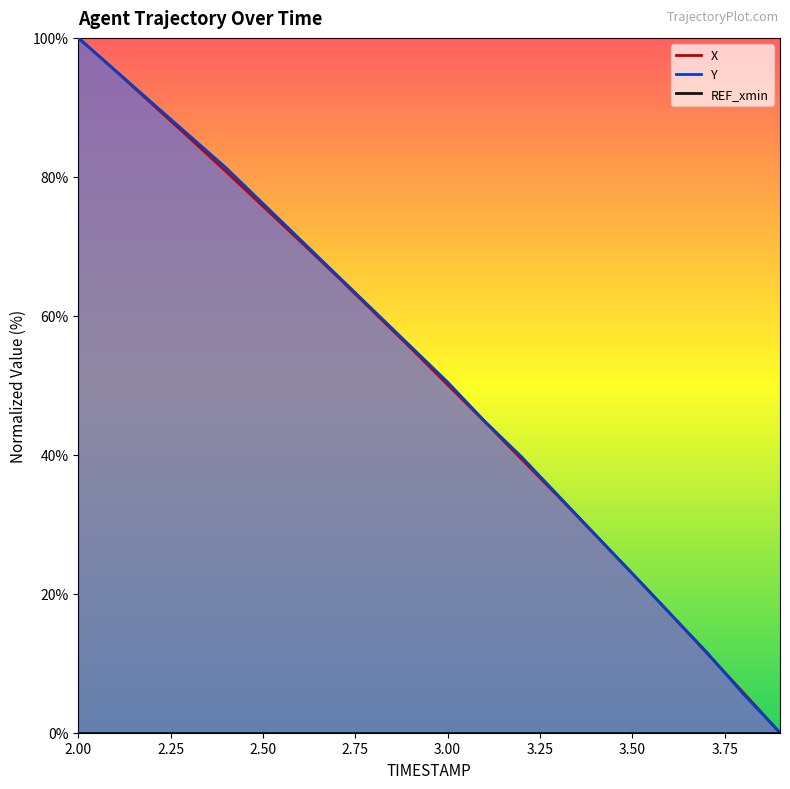

Reading left to right, transcribe all the data shown in this chart.

X: 100.0	95.3	90.5	85.7	80.8	75.8	70.8	65.7	60.6	55.4	50.1	44.8	39.4	34.0	28.5	22.9	17.3	11.6	5.8	0.0
Y: 100.0	95.3	90.7	86.0	81.3	76.2	71.0	65.9	60.7	55.6	50.5	44.9	39.7	34.1	28.5	22.9	17.3	11.7	5.6	0.0